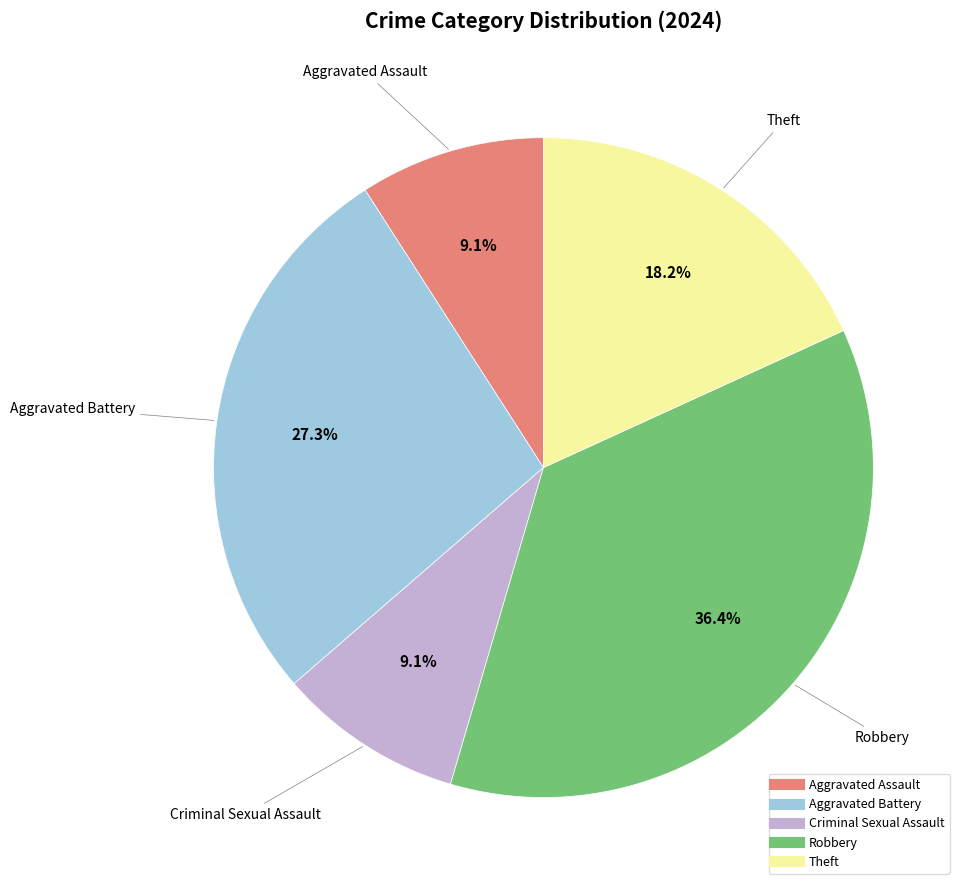

Combined, what portion of the pie is Robbery and Theft?

54.5%